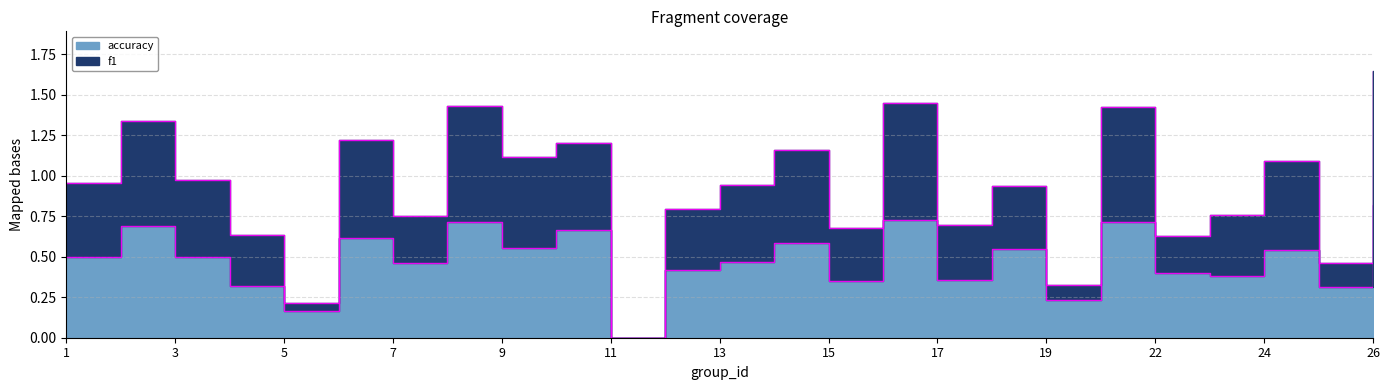

List the labels in order of accuracy value, smallest first.

11, 5, 19, 25, 4, 15, 17, 23, 22, 12, 7, 13, 1, 3, 24, 18, 9, 14, 6, 10, 2, 8, 21, 16, 26